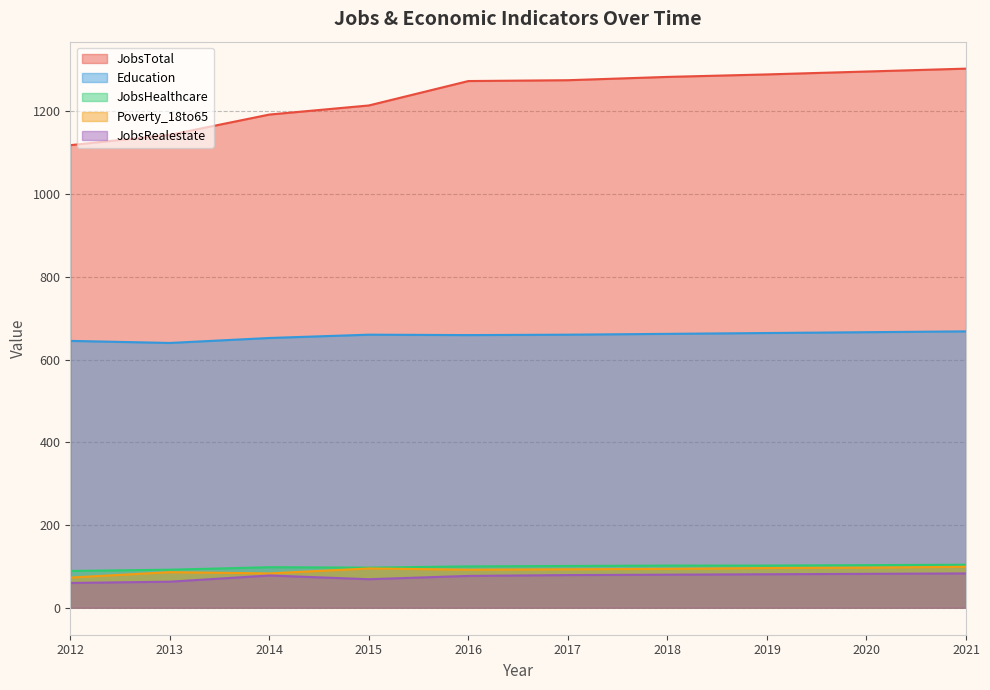

At which label does Poverty_18to65 reach its peak?

2021